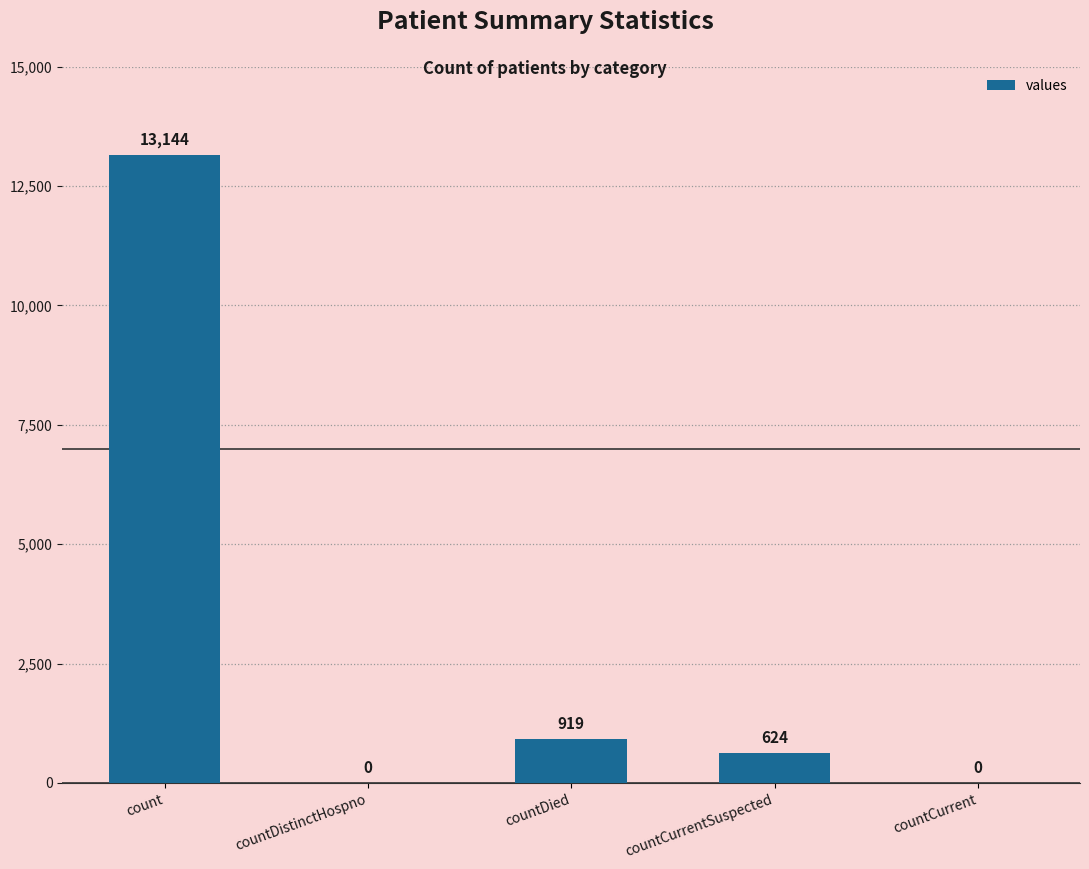

Which category has the highest value across all series?

count